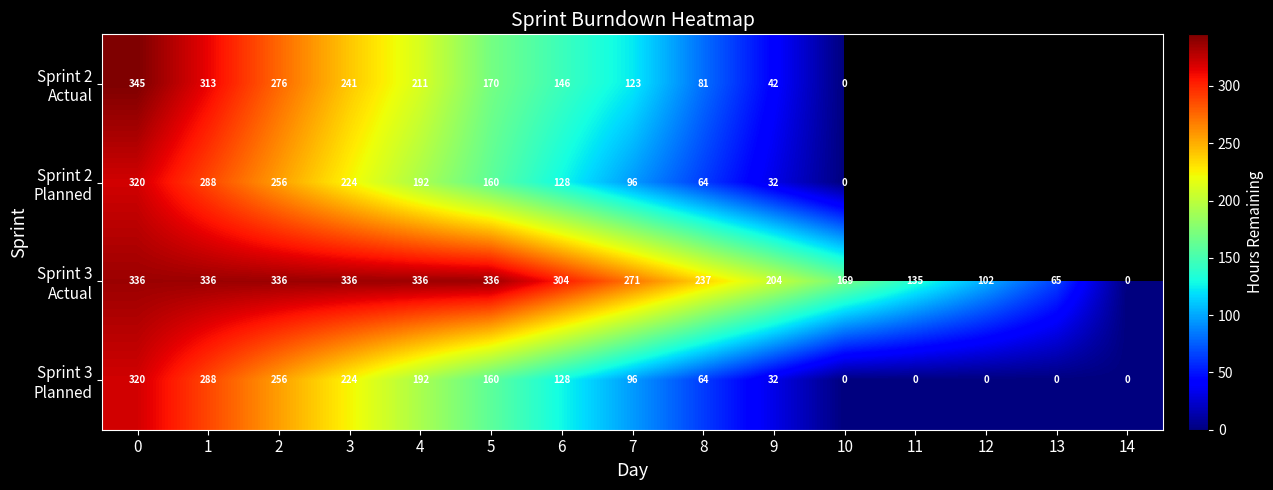

What is the total value across all series at 3?

1025